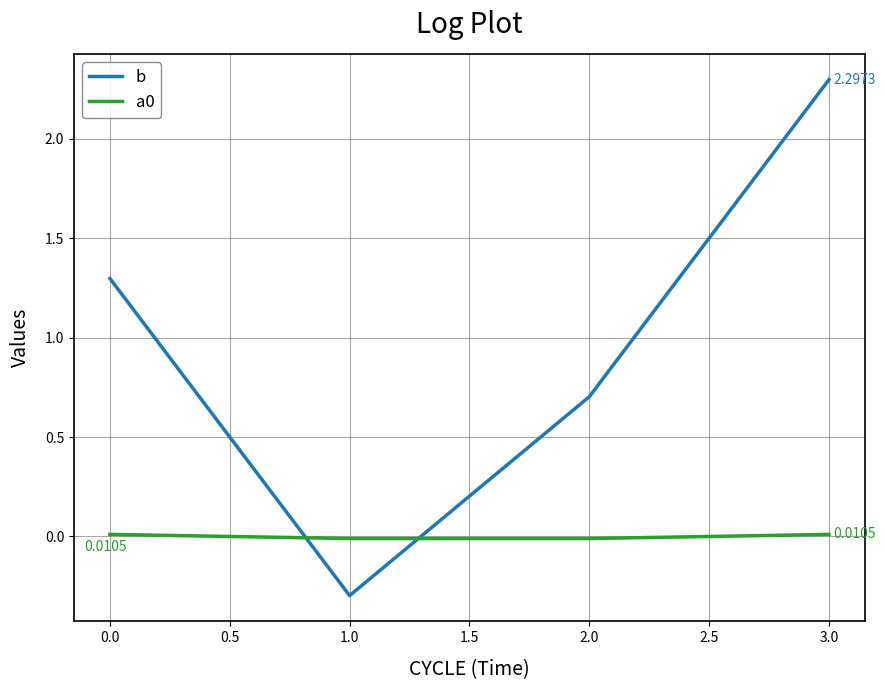

Between 0.0 and 3.0, which series saw the biggest shift?

b